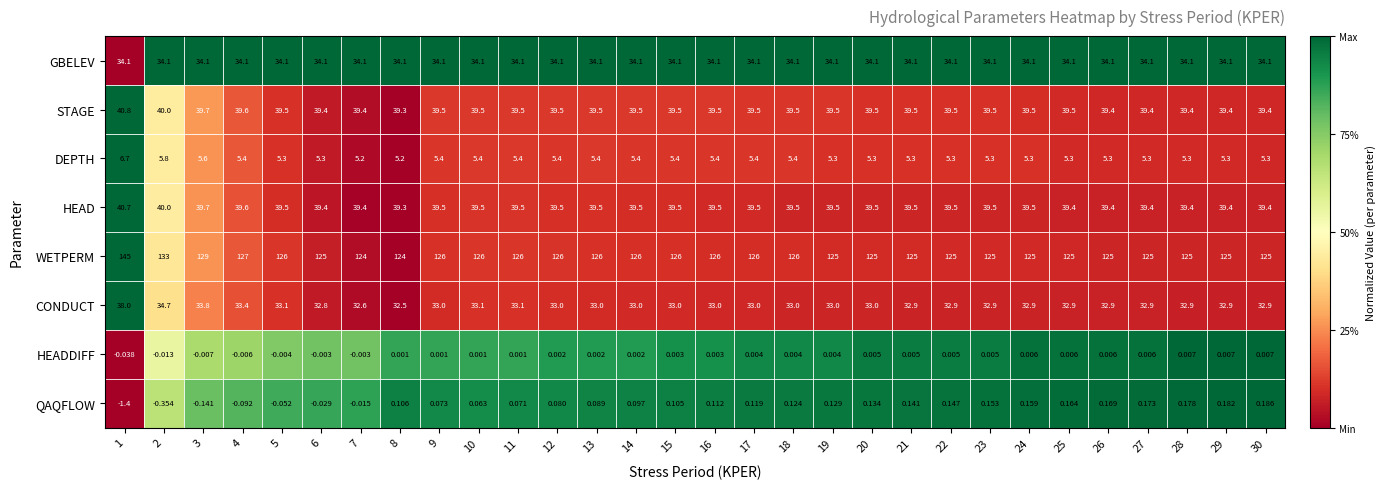

List the series in order of their peak value, highest first.

WETPERM, STAGE, HEAD, CONDUCT, GBELEV, DEPTH, QAQFLOW, HEADDIFF